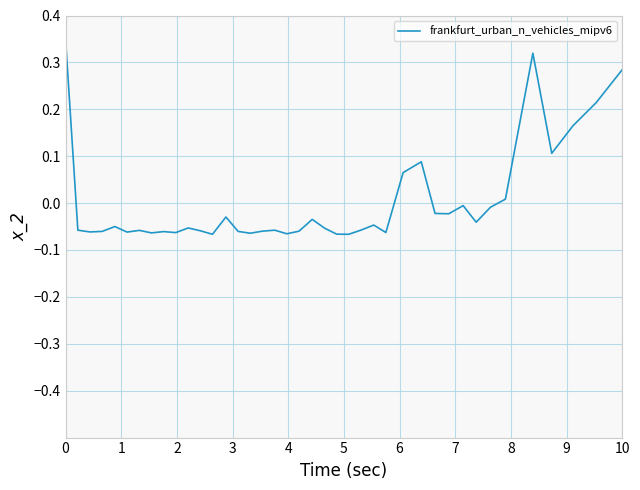

What is the difference between the maximum and minimum values?

0.4